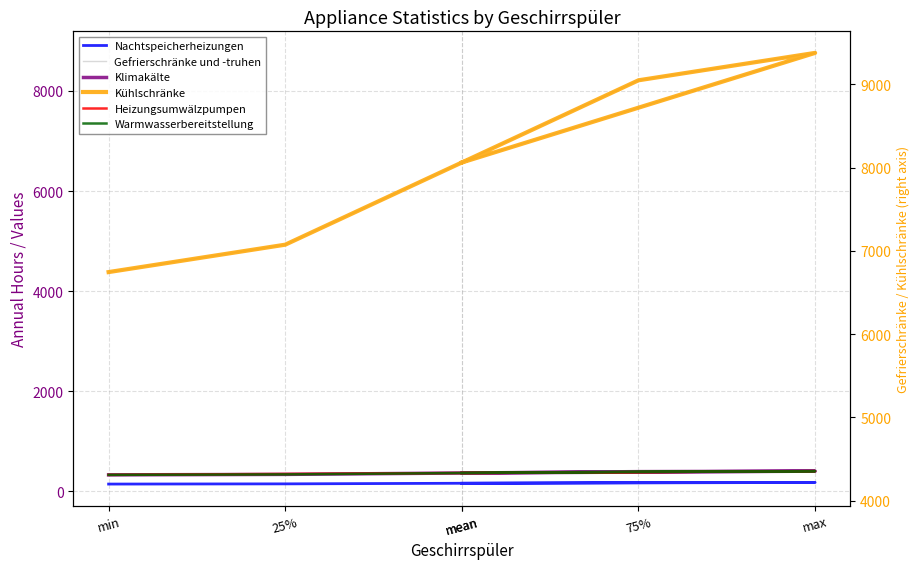

Which has a higher value, max or 75%?

max